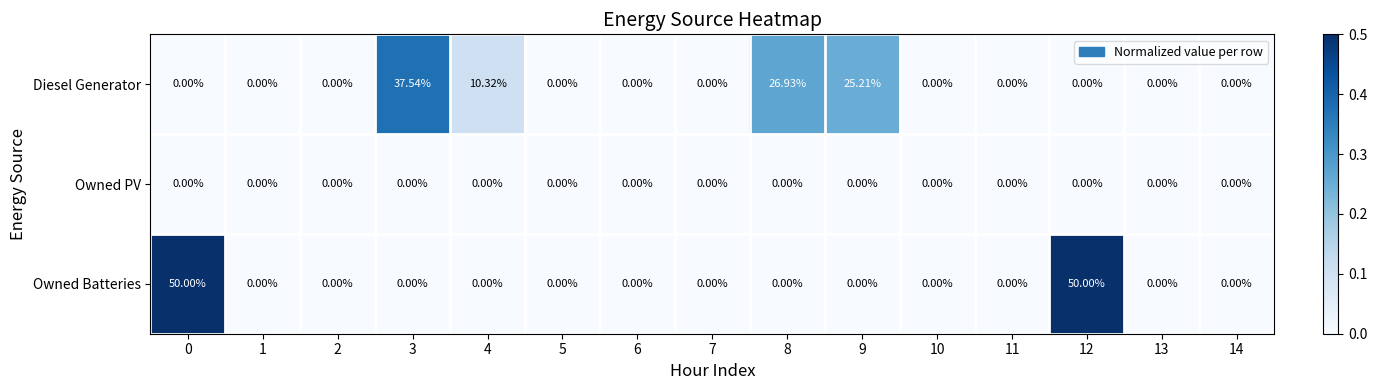

List the series in order of their peak value, highest first.

Owned Batteries, Diesel Generator, Owned PV